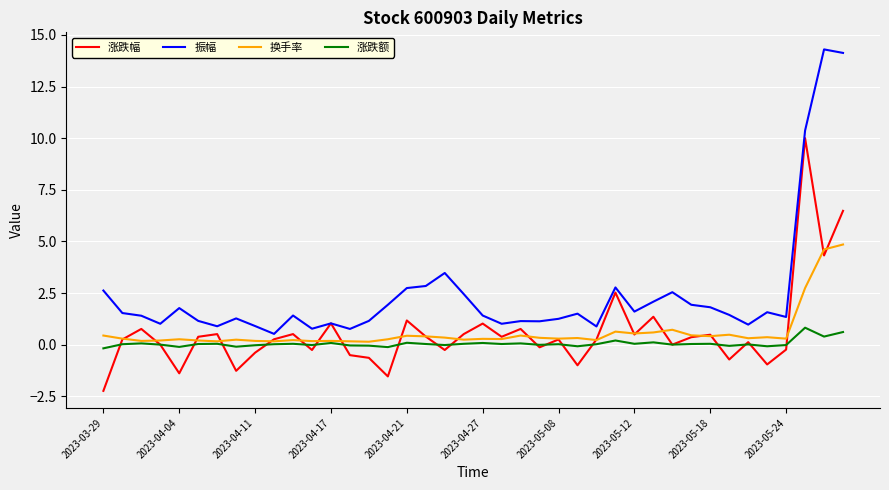

True or false: 振幅 and 涨跌额 cross at least once.

False